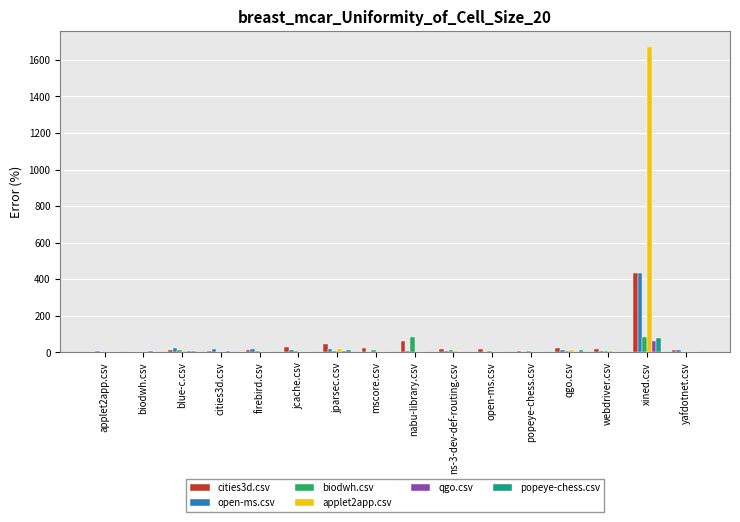

Which series has the largest total across all categories?

applet2app.csv